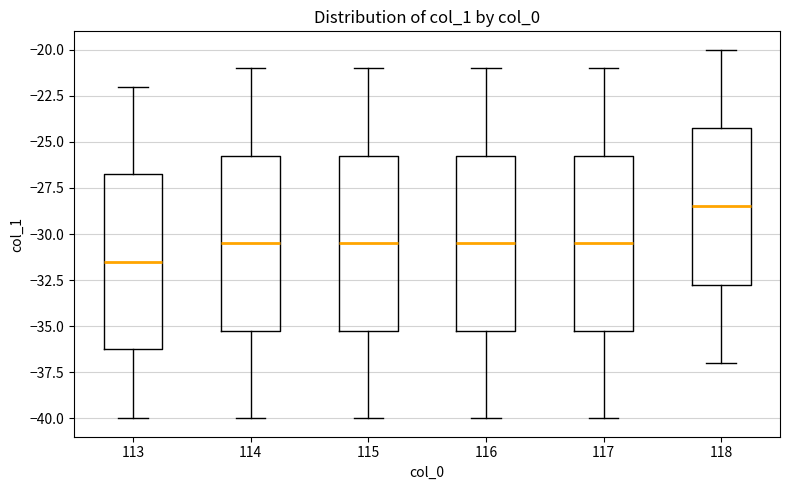

Where is the lower edge of the box at x = 115 on the y-axis? The values are not printed on the chart, so give them approximately, as read against the axis.

-35.0